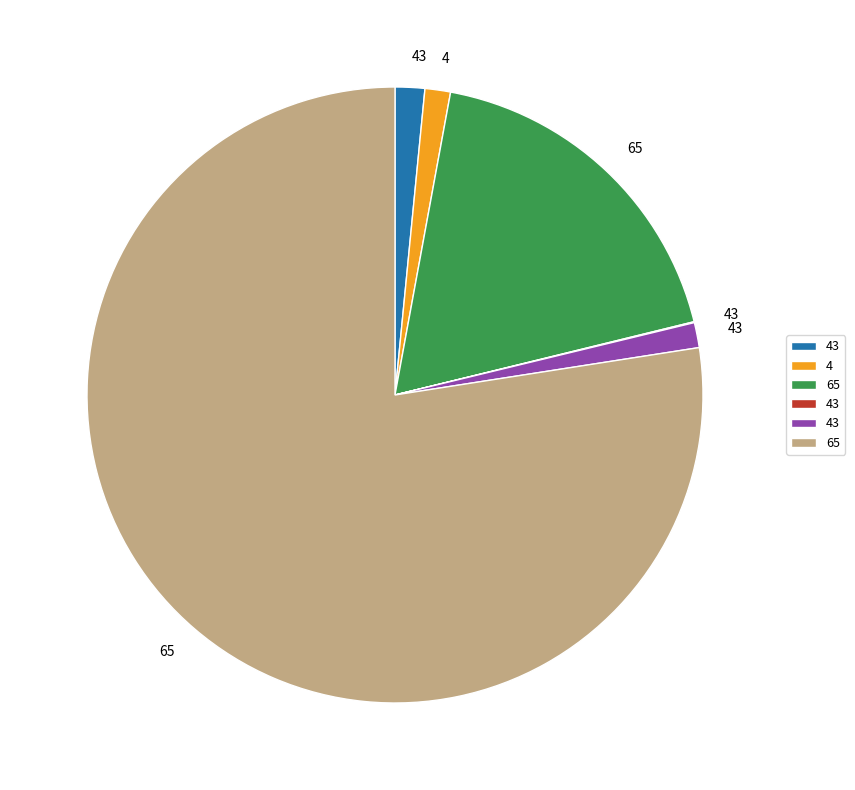

Is there any slice that represents more than half of the pie?

Yes